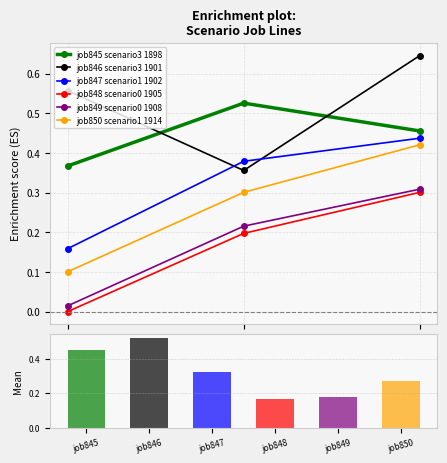

The job850 scenario1 1914 series shows 0.1 at in27. True or false?

True